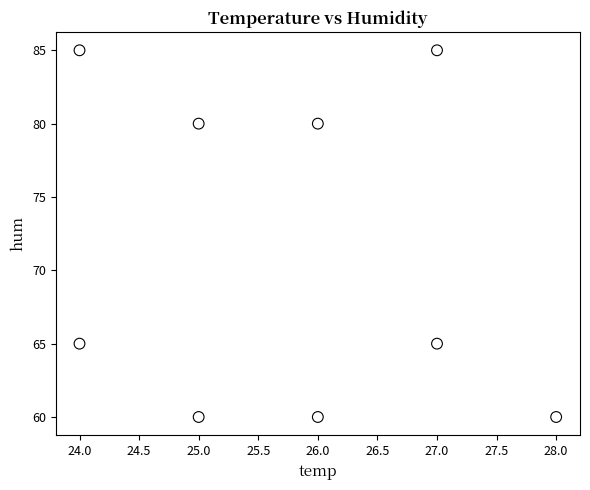

What is the average Y value?

71